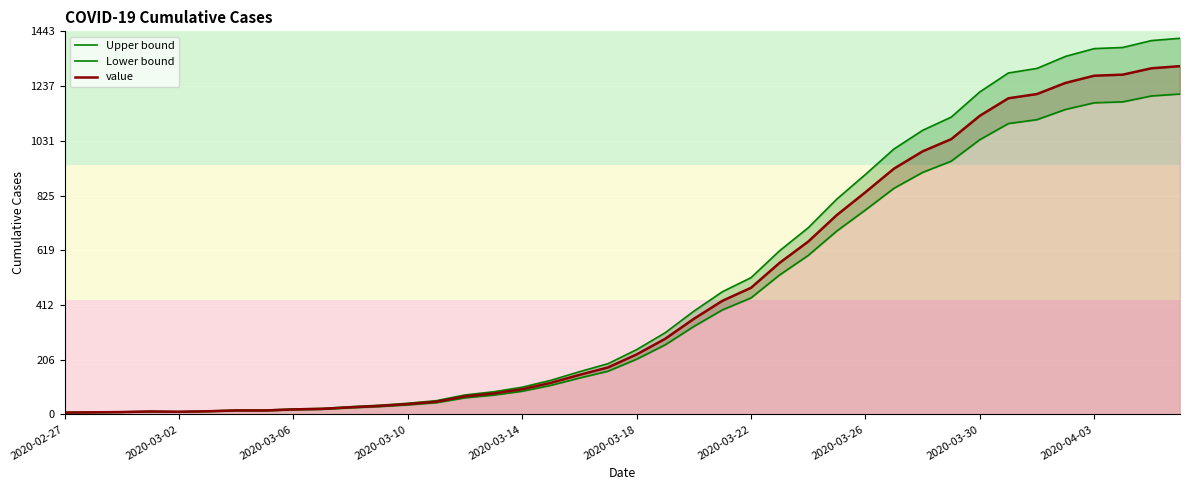

List the series in order of their overall mean, lowest first.

Lower bound, value, Upper bound